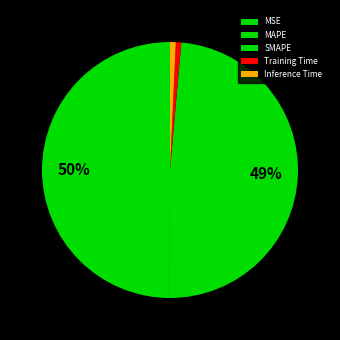

How many segments does this pie chart have?

5